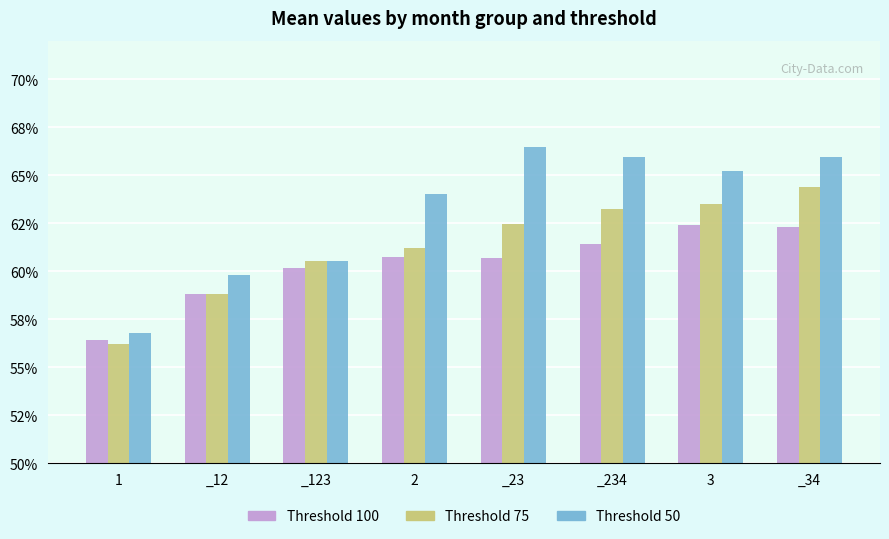

Which category has the highest value across all series?

_23